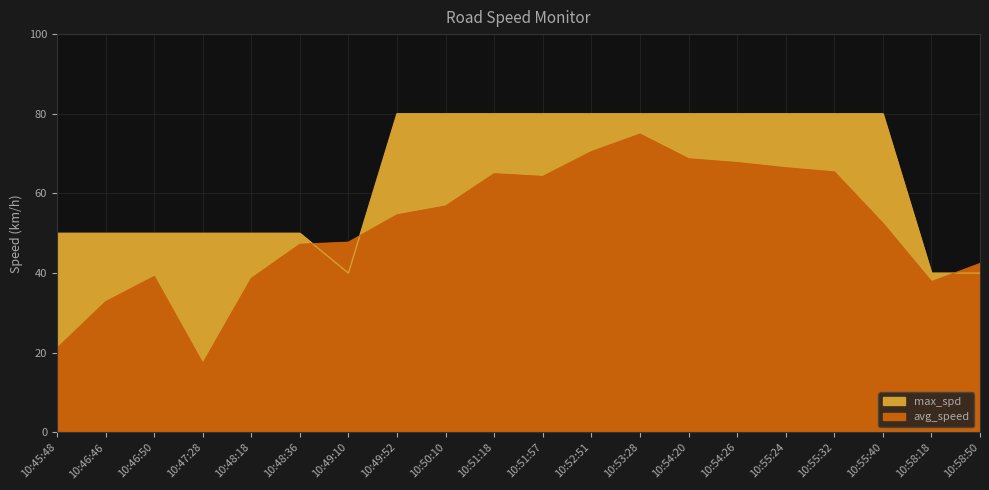

Between 10:48:18 and 10:50:10, which is larger?

10:50:10